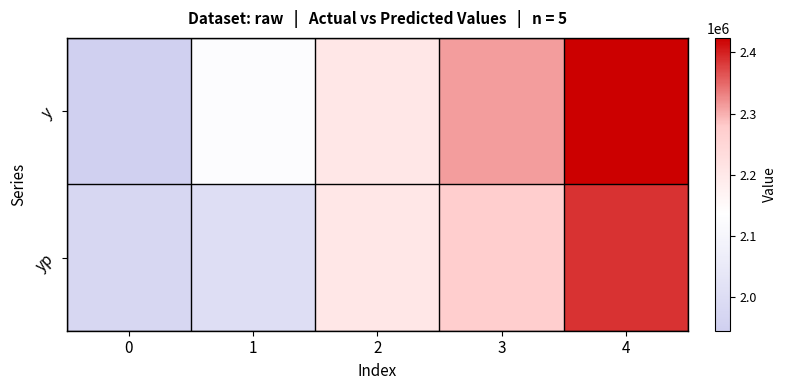

Which series has the largest total across all categories?

y